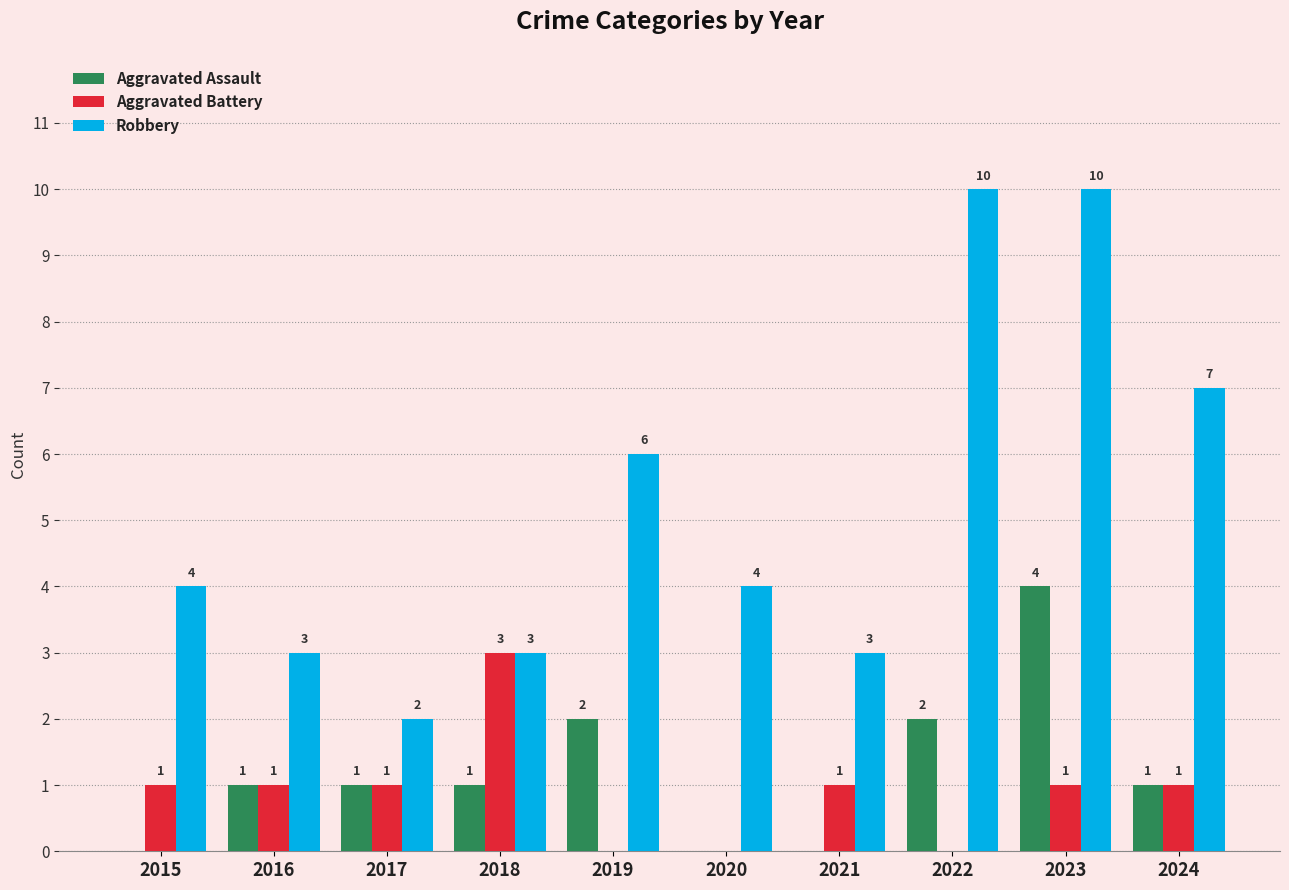

Does the chart contain stacked bars?

No